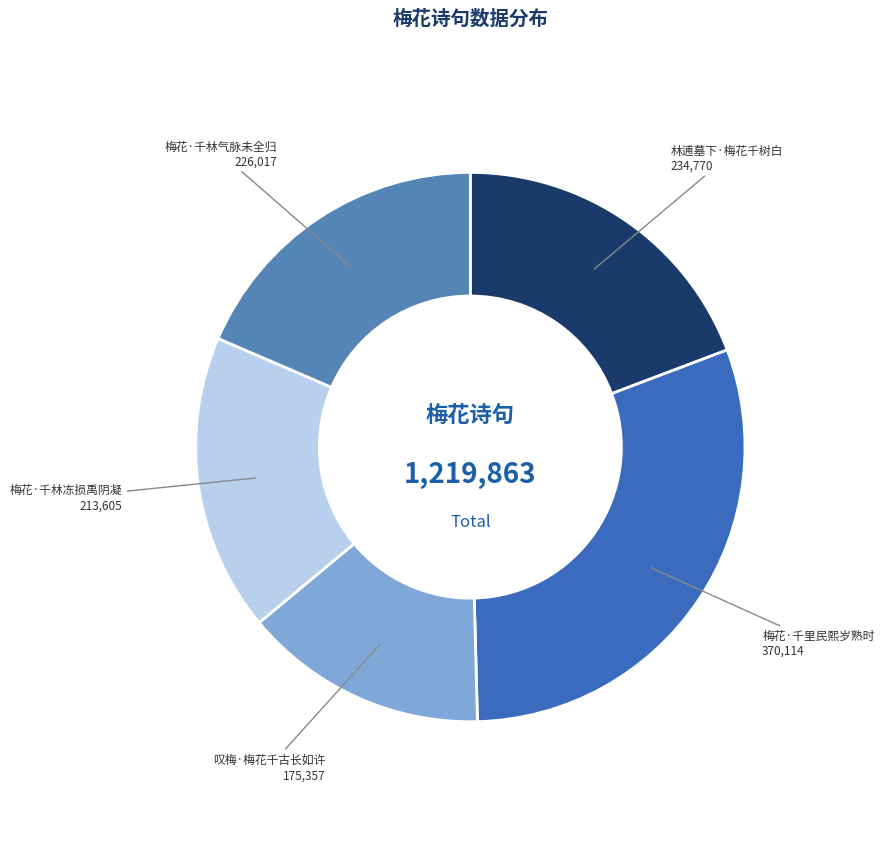

Approximately how many times larger is the value at 梅花·千林气脉未全归 compared to 梅花·千里民熙岁熟时?

0.6